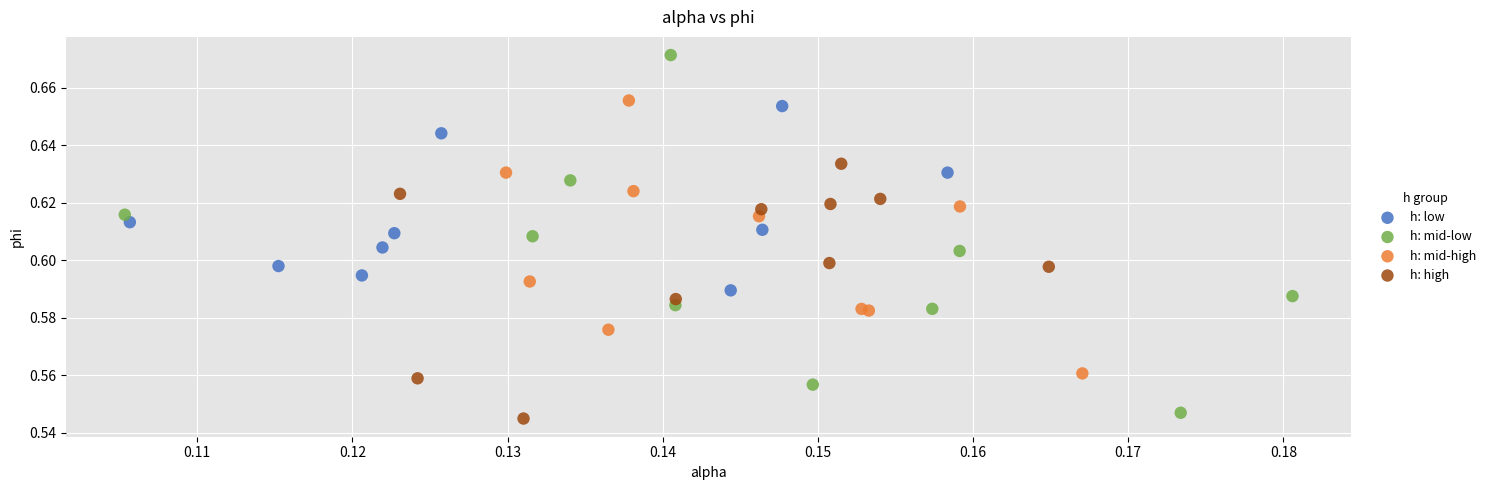

Which series contains the highest Y value?

h: mid-low